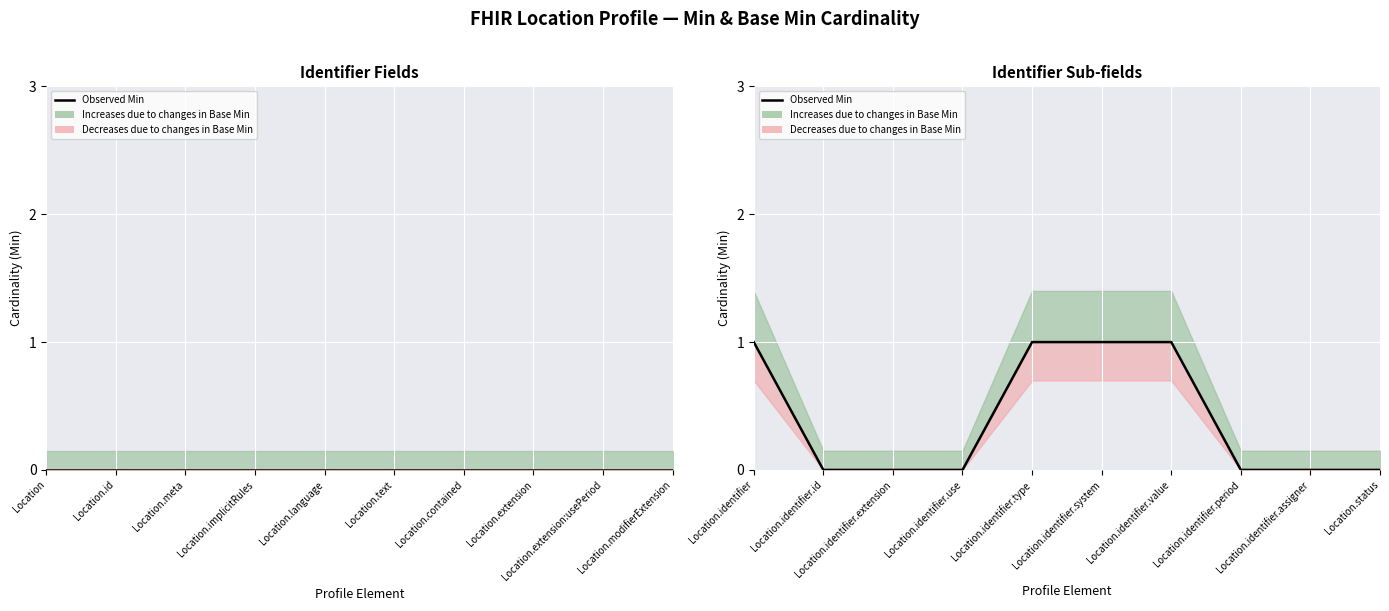

The chart shows a value of 0 at Location.implicitRules. True or false?

True